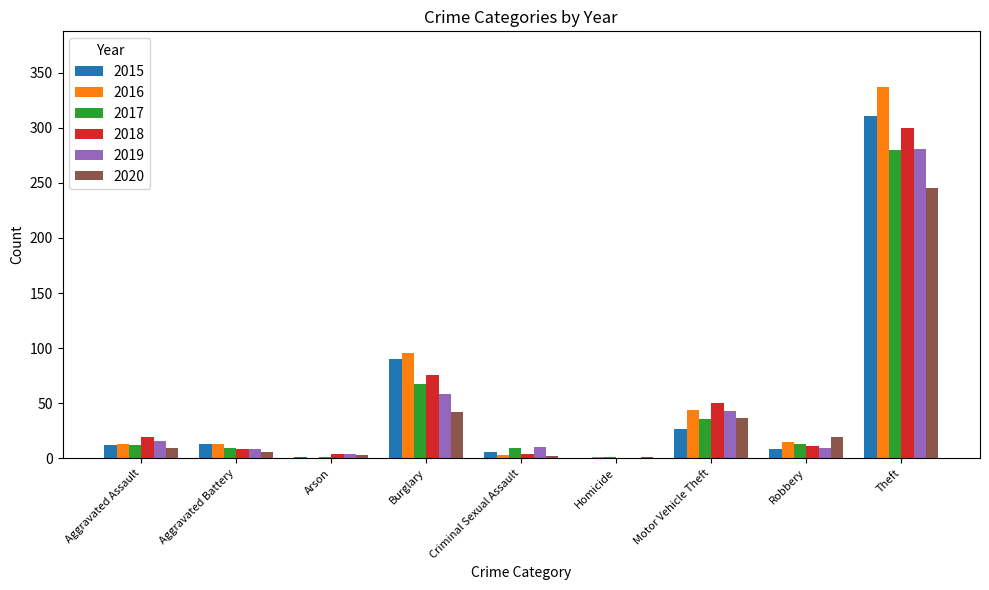

What is the spread (max minus min) of values at Burglary?

54